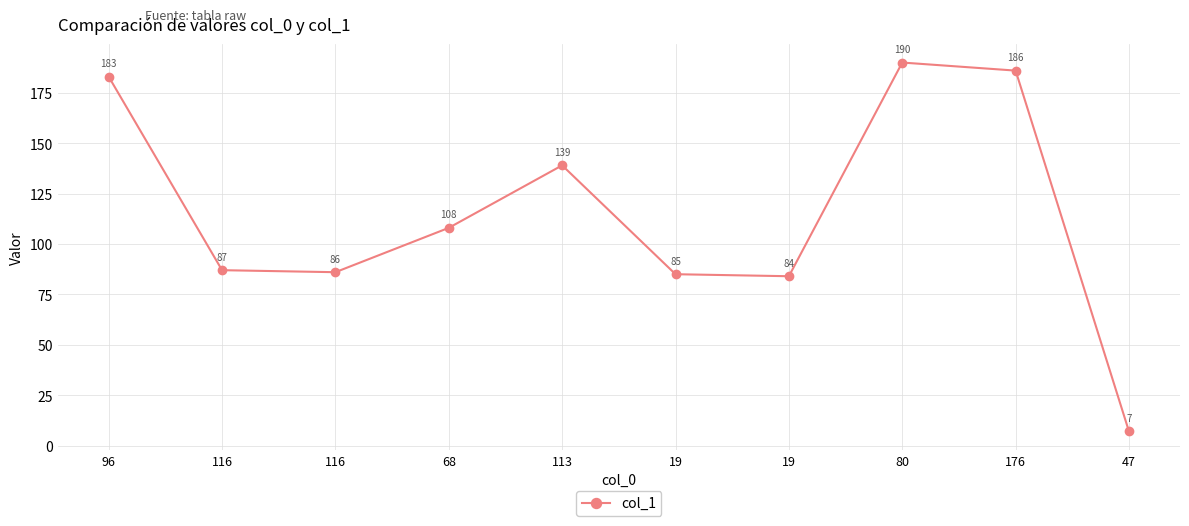

How many data points does each series have?

10